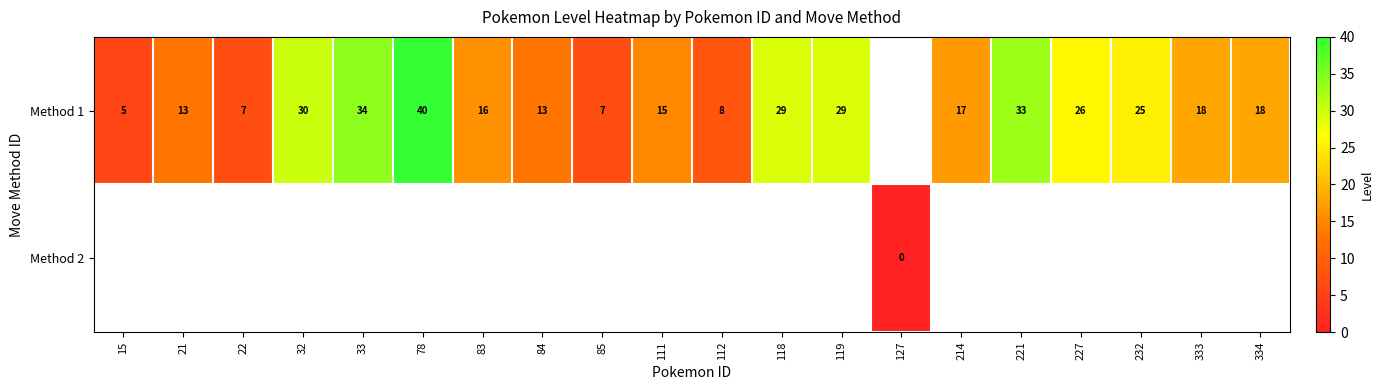

What is the sum of the Method 1 values at 214 and 78?

57.0